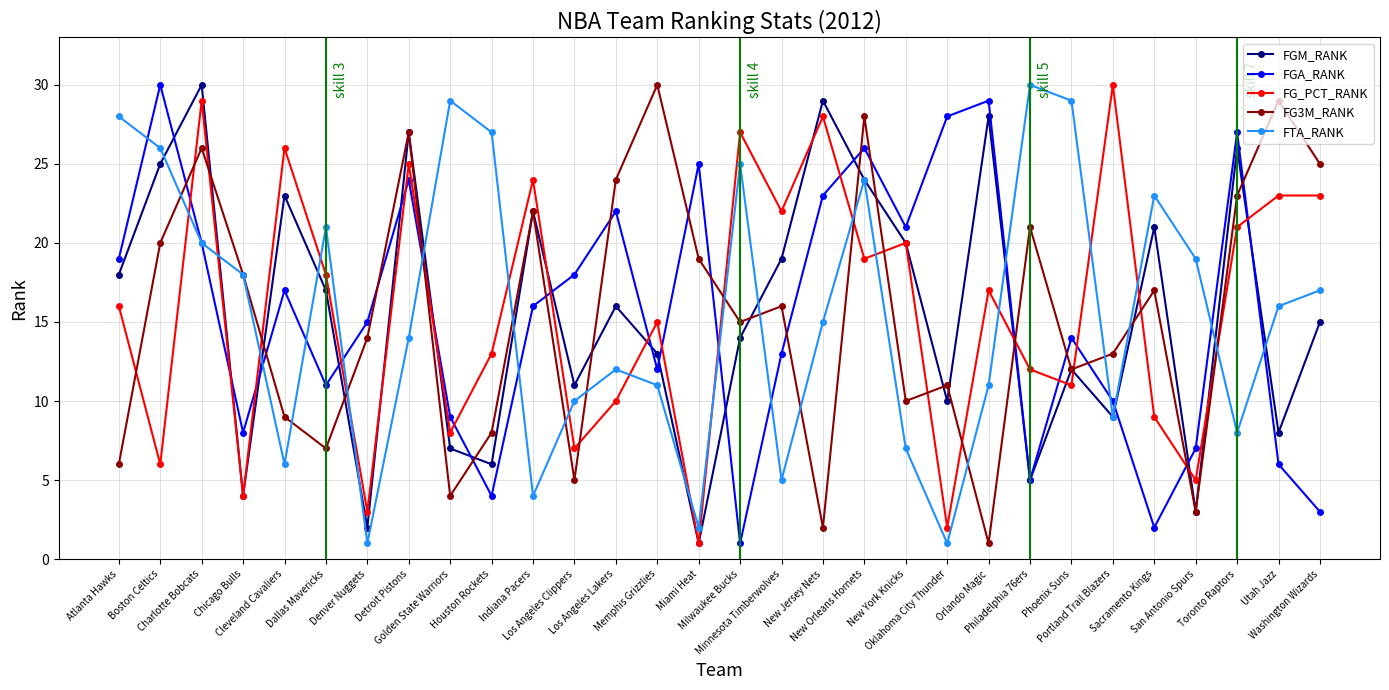

What value does the FTA_RANK series have at Indiana Pacers?

4